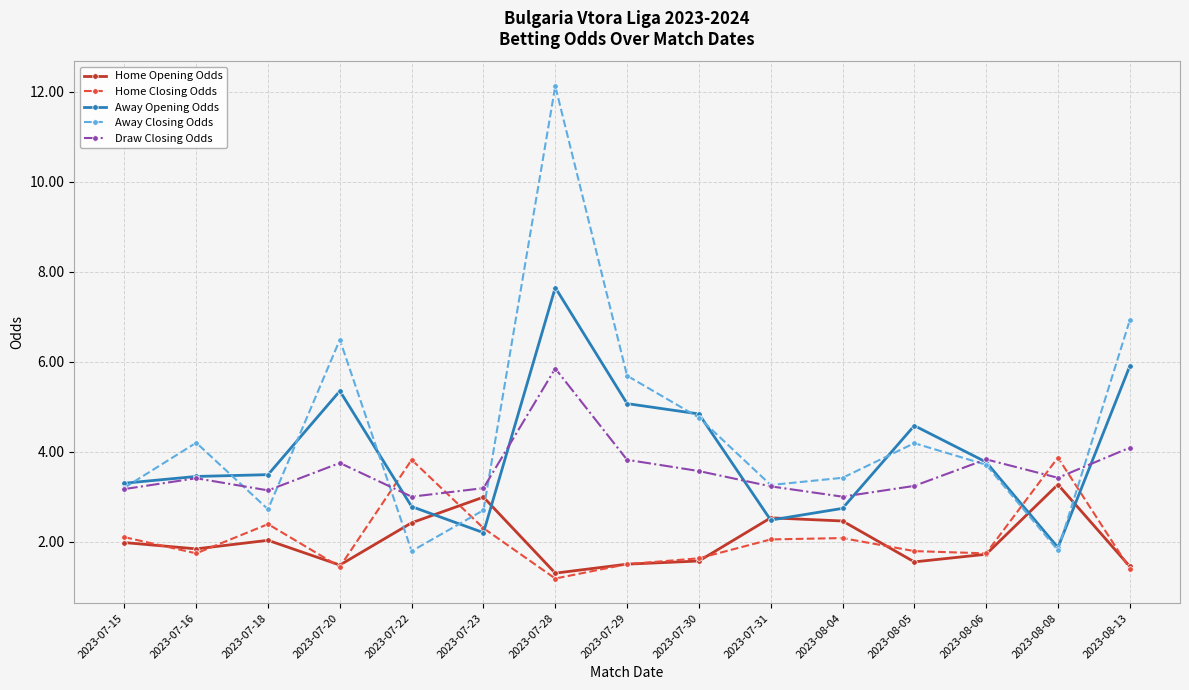

What is the sum of all Away Opening Odds values?

59.5